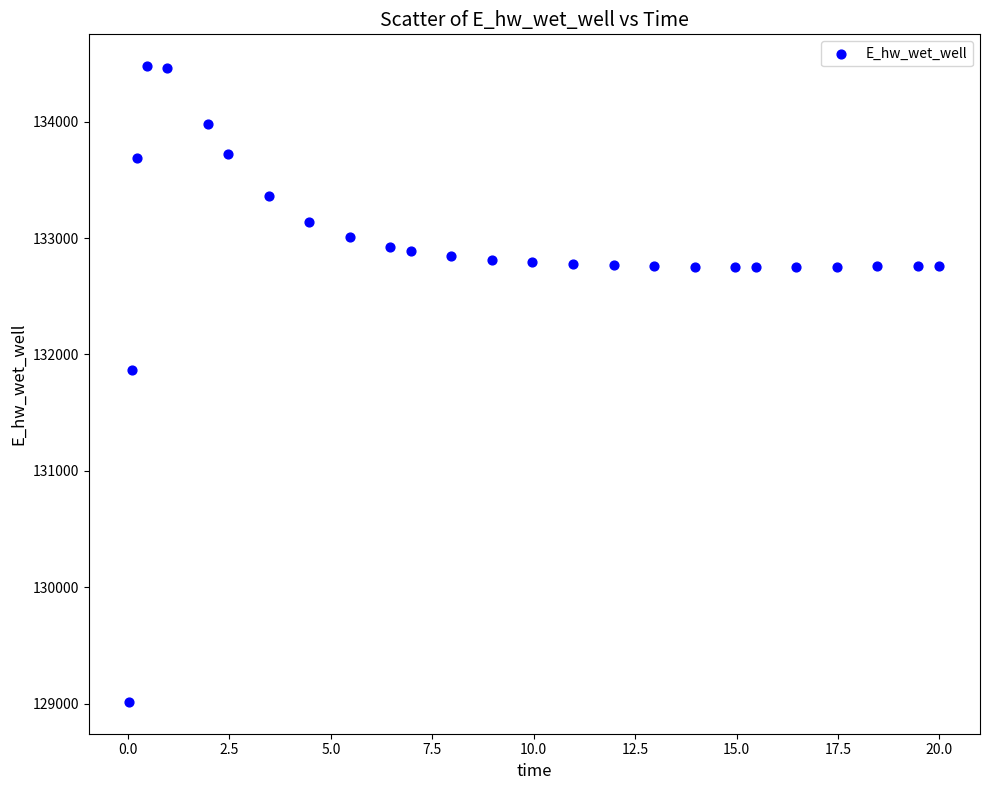

What Y value in the scatter plot is closest to 131746?

131864.6